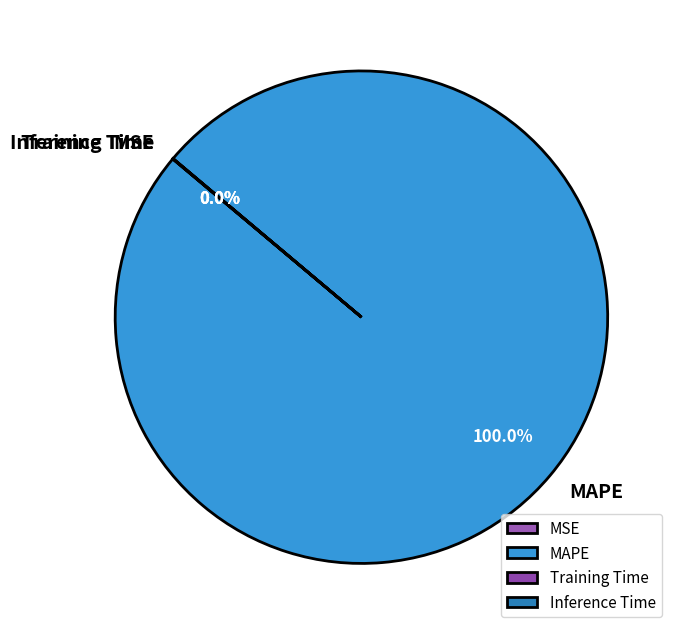

Is MAPE the majority of the pie?

Yes